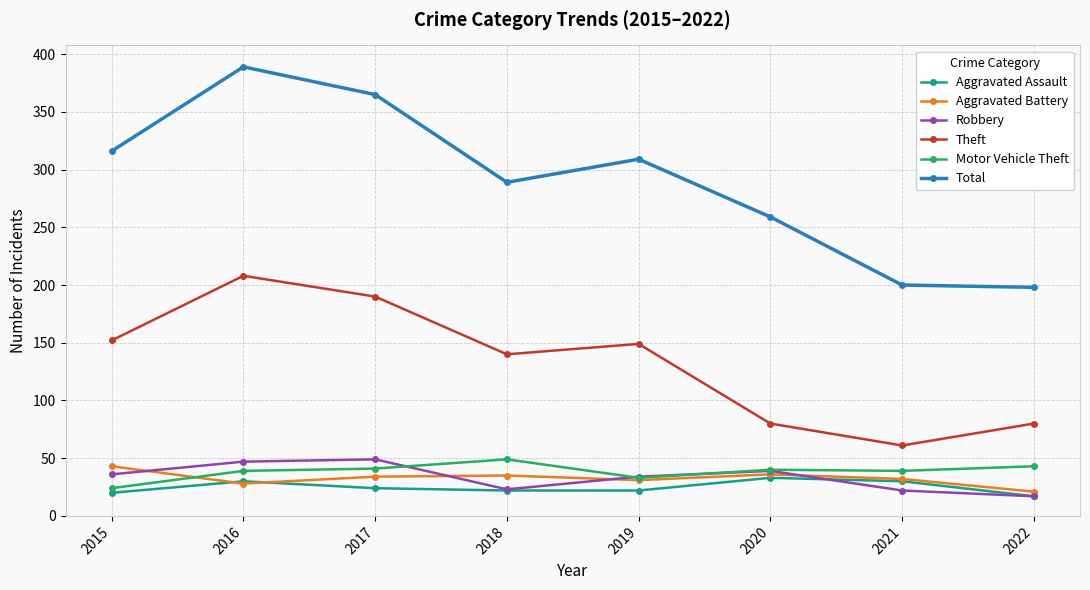

The Total series shows 389 at 2016. True or false?

True